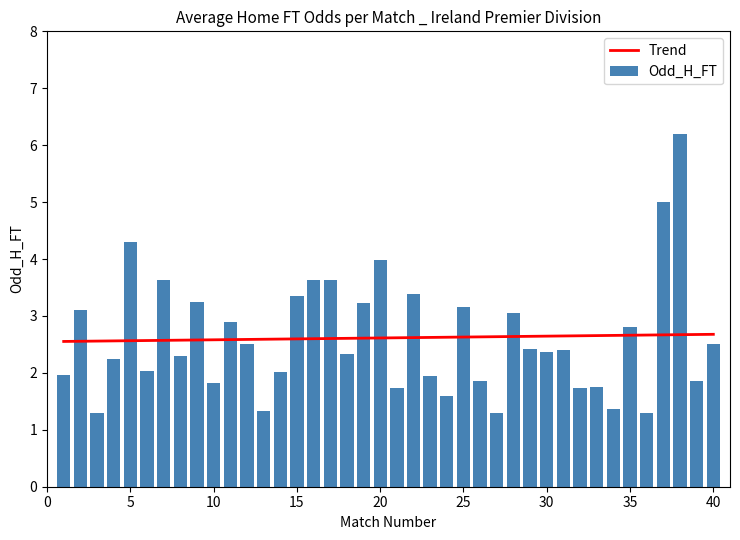

What is the maximum value for Trend?

2.7